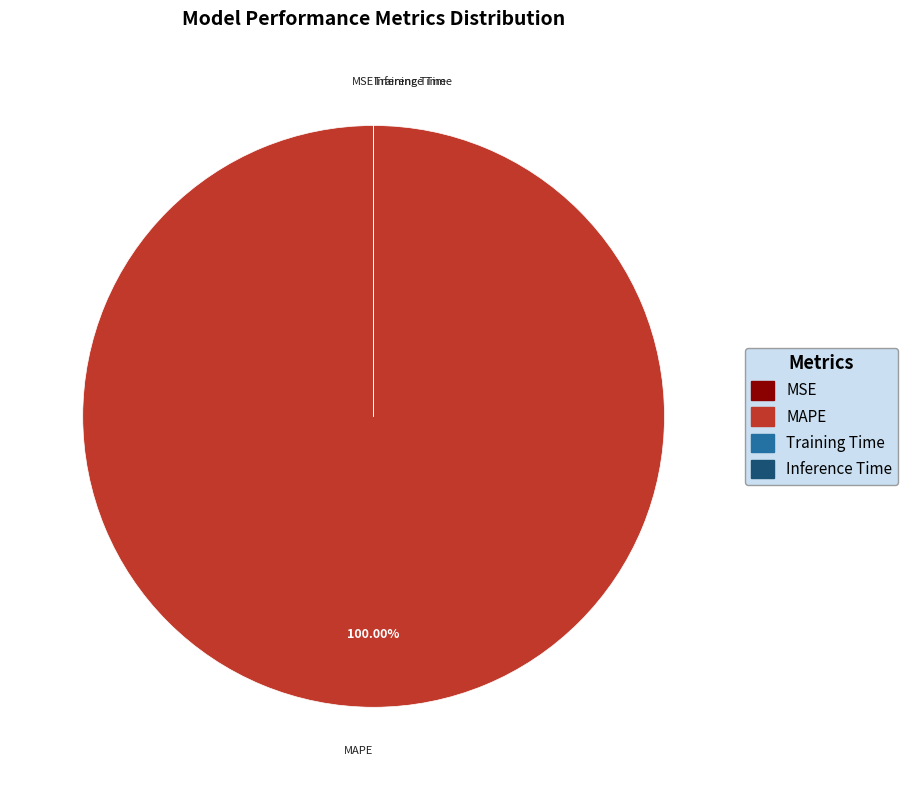

Is there any slice that represents more than half of the pie?

Yes